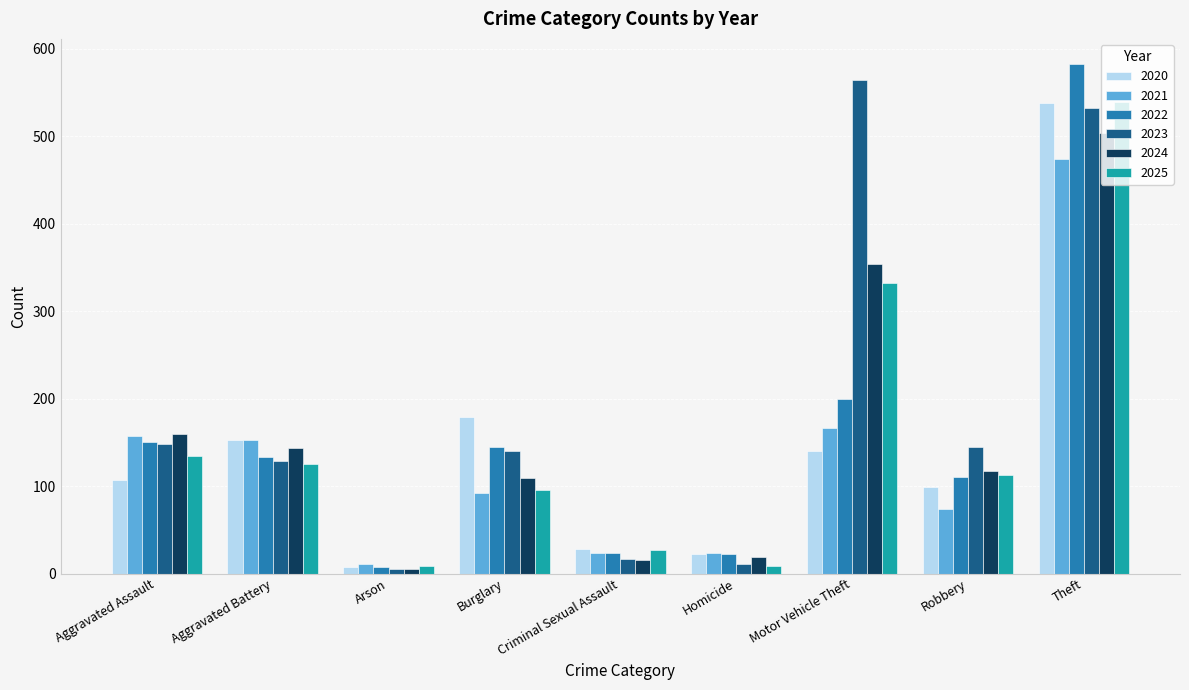

At which label does 2020 reach its minimum?

Arson